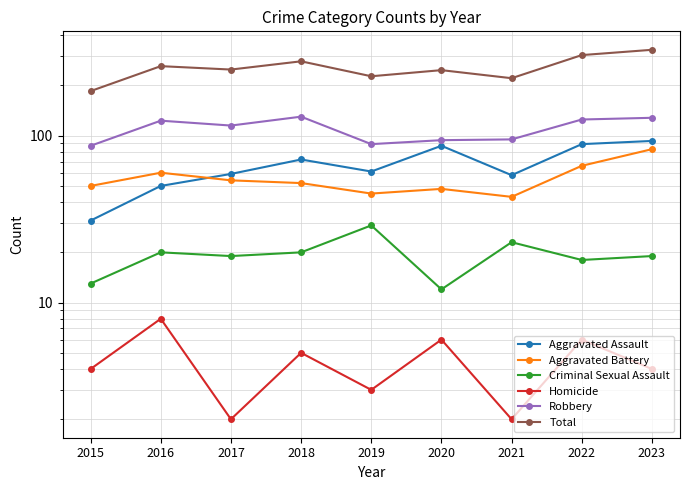

True or false: Robbery and Aggravated Assault cross at least once.

False